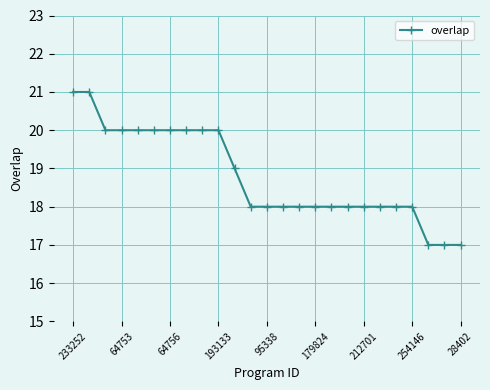

What is the difference between the maximum and minimum values?

4